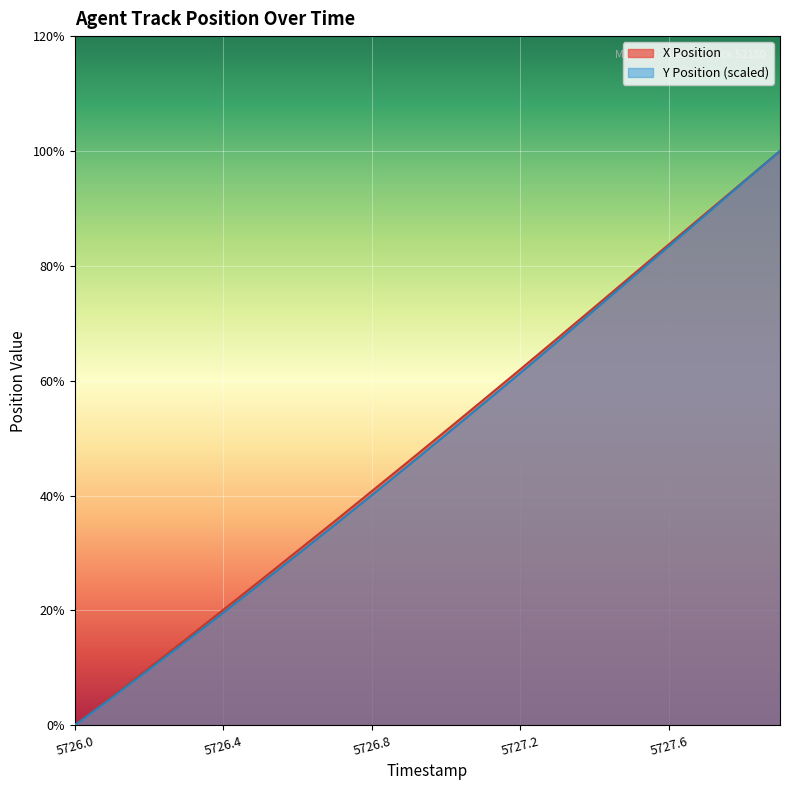

How many values in Y Position (scaled) are above zero?

19